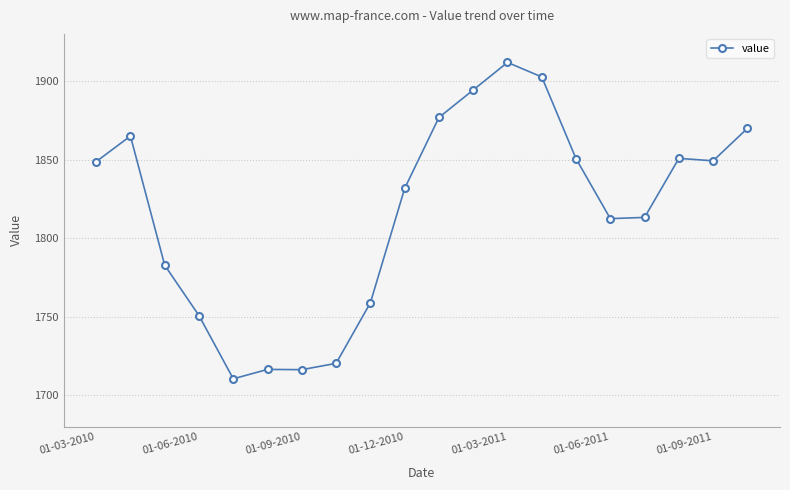

True or false: there are more than 1 points higher than both neighbors.

True